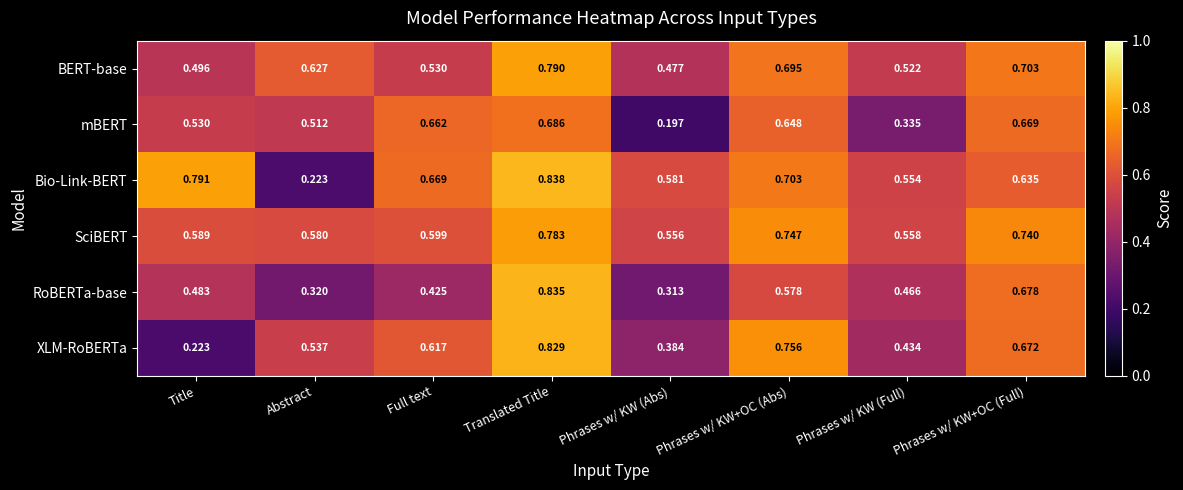

At which category is the sum across all series the highest?

Translated Title